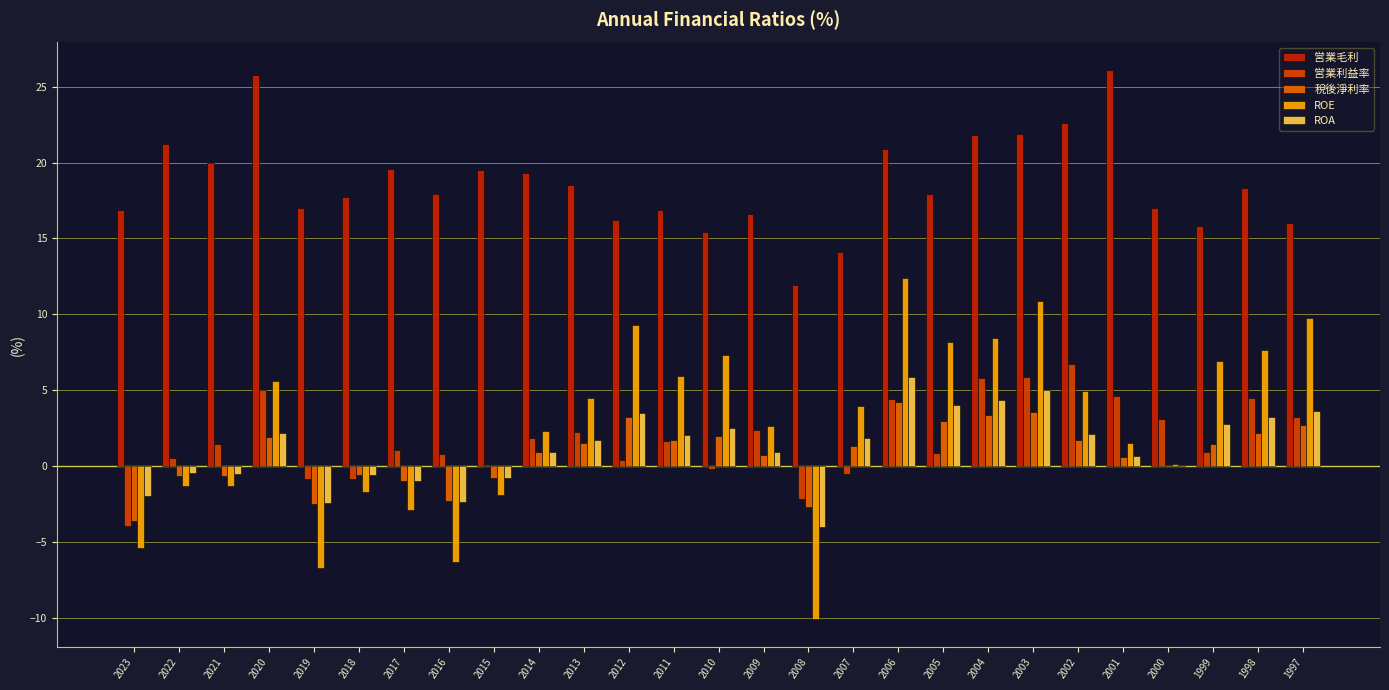

Where does the 営業利益率 series first go above 1?

2021